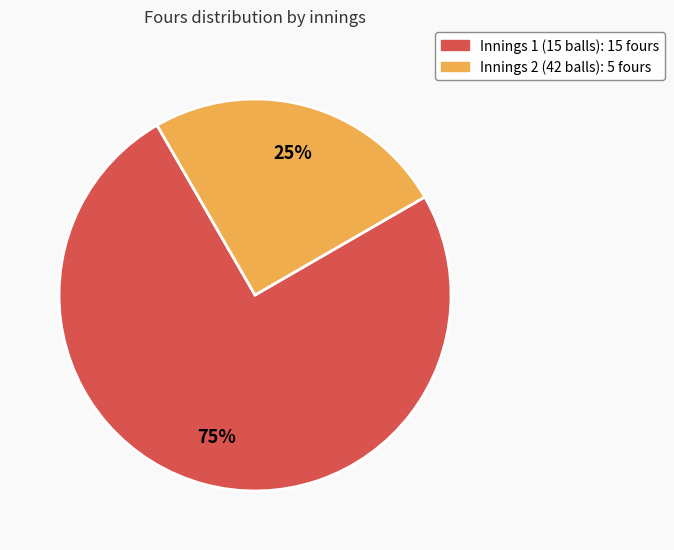

To the nearest percent, what is the average slice percentage?

50%